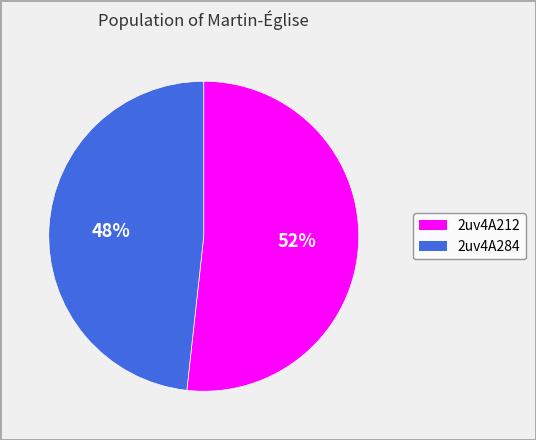

How many slices are in this pie chart?

2